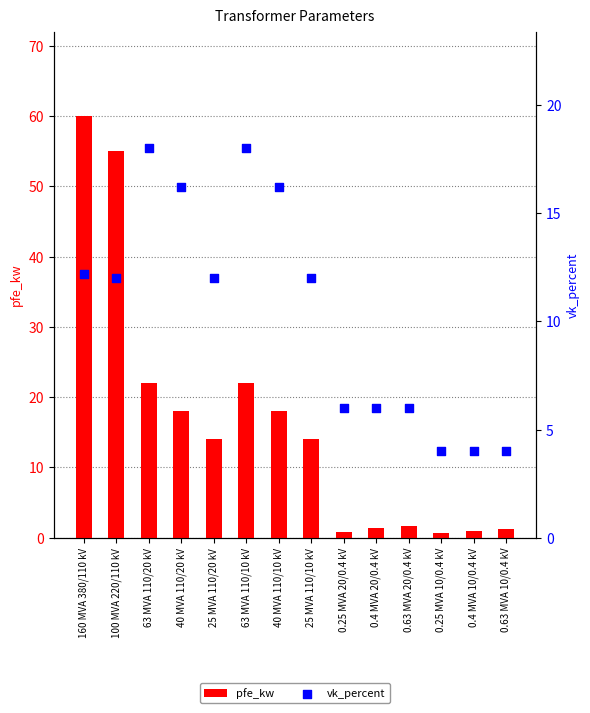

Which series has the widest spread of Y values?

pfe_kw